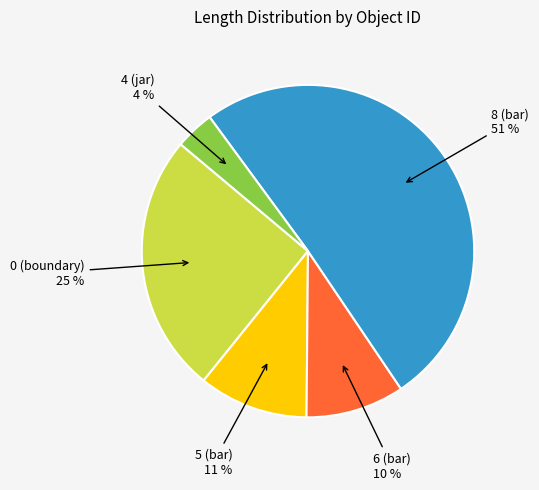

How many segments does this pie chart have?

5